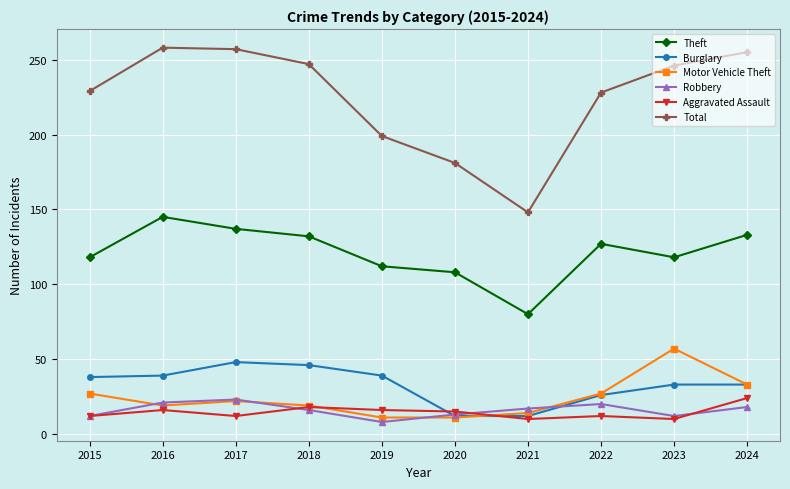

True or false: Burglary and Total intersect in this chart.

False